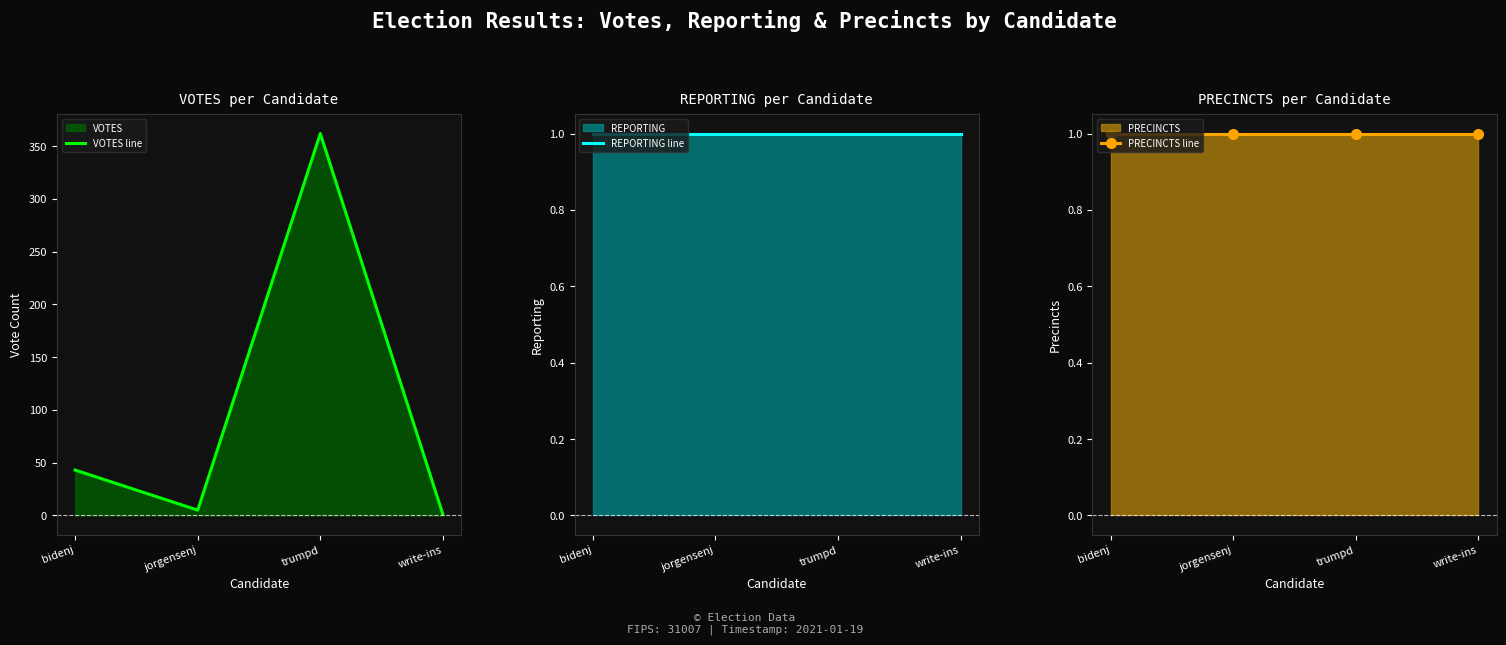

What is the maximum value for REPORTING line?

1